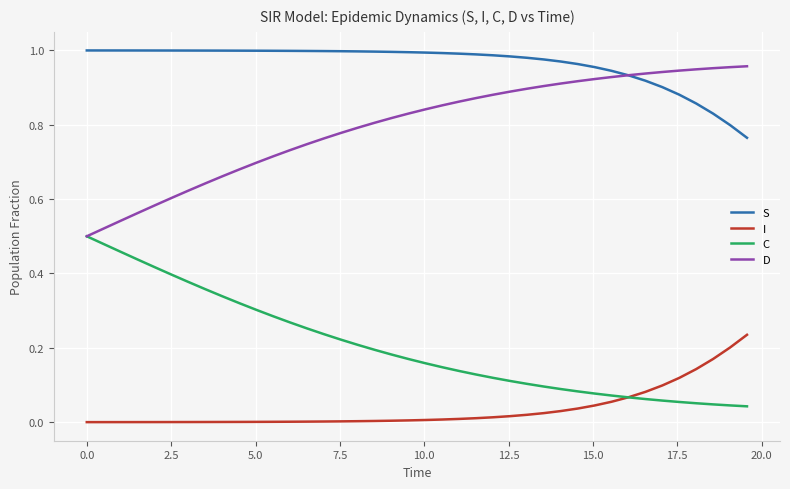

Rank the series by their average value, from highest to lowest.

S, D, C, I